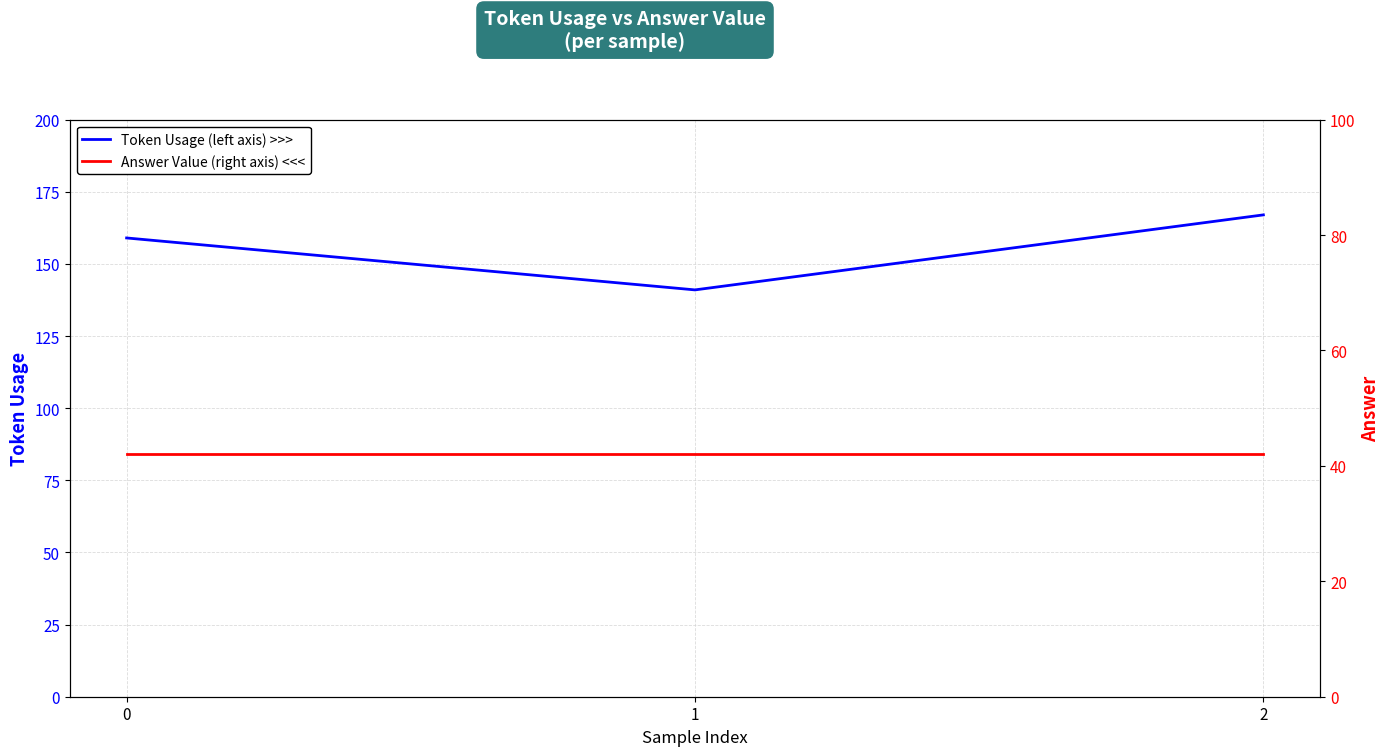

At which category does the chart reach its peak across all series?

2